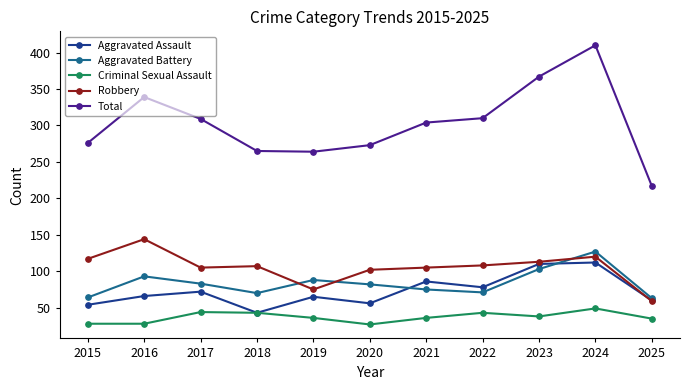

What is the difference between the highest and lowest values at 2016?

311